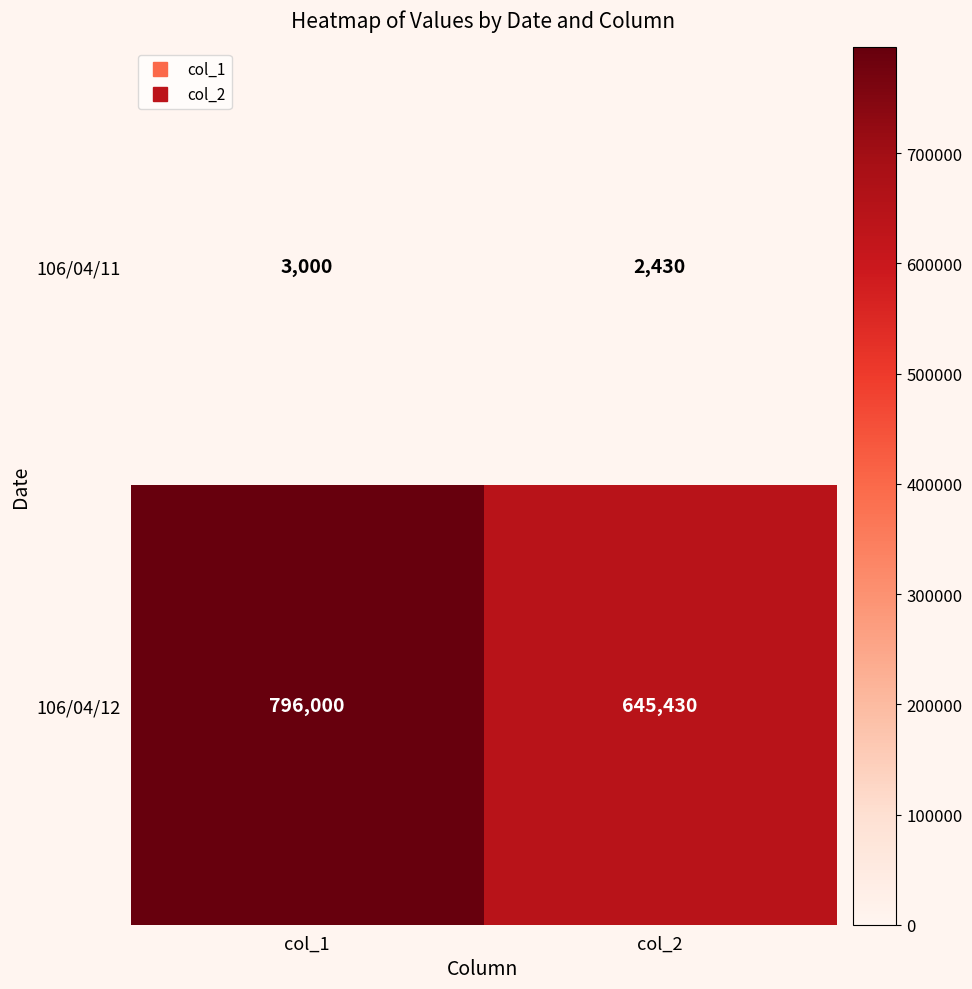

What is the sum of all 106/04/12 values?

1441430